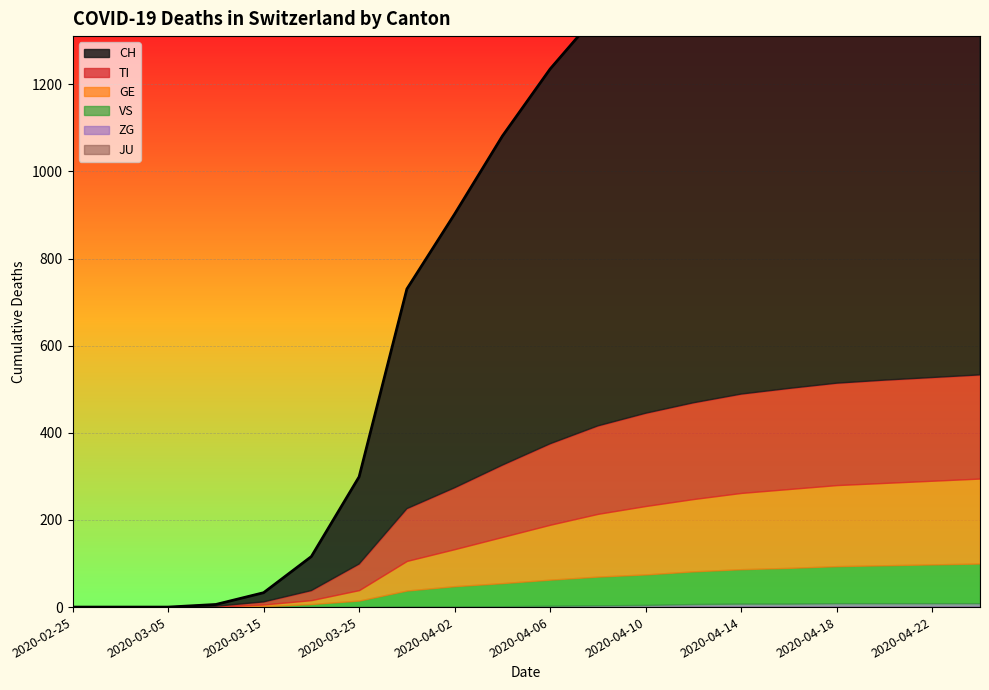

True or false: JU has more than 0 interior local peaks.

False